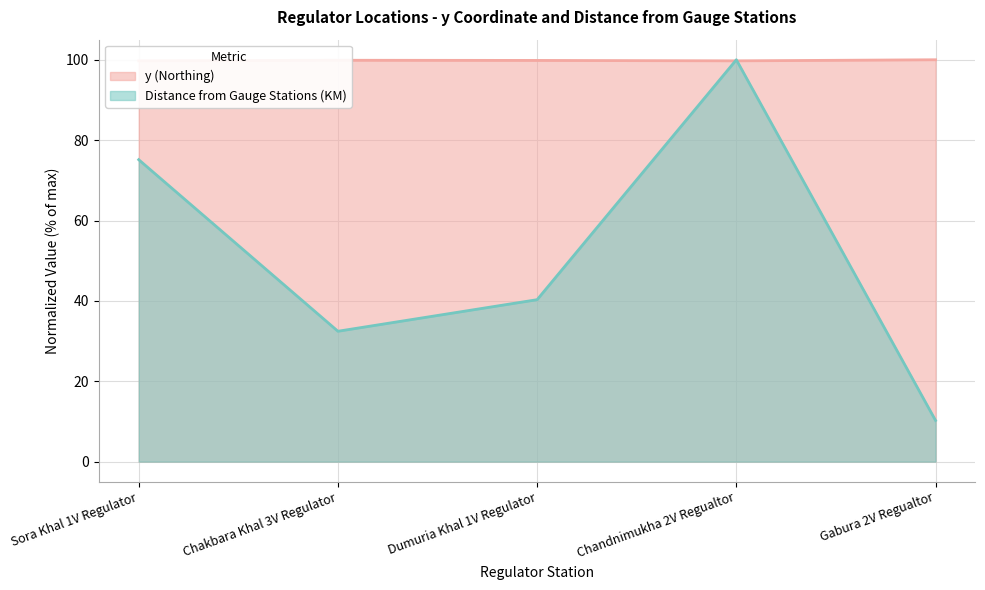

What is the difference between the Distance from Gauge Stations (KM) (line) values at Chakbara Khal 3V Regulator and Sora Khal 1V Regulator?

42.7